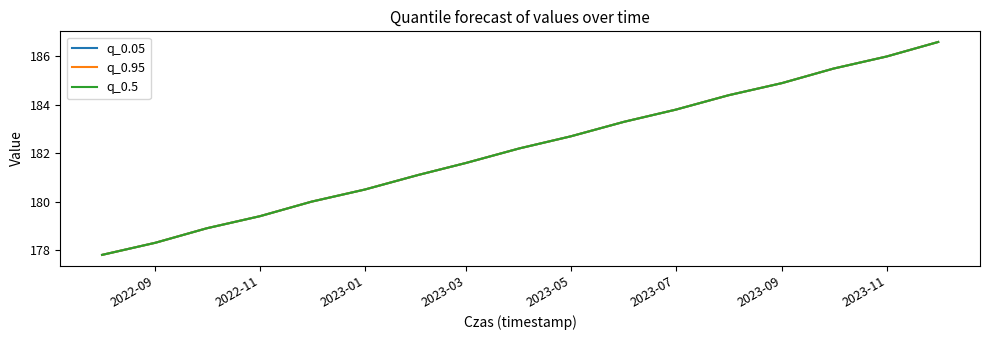

Does the chart have visible grid lines?

No